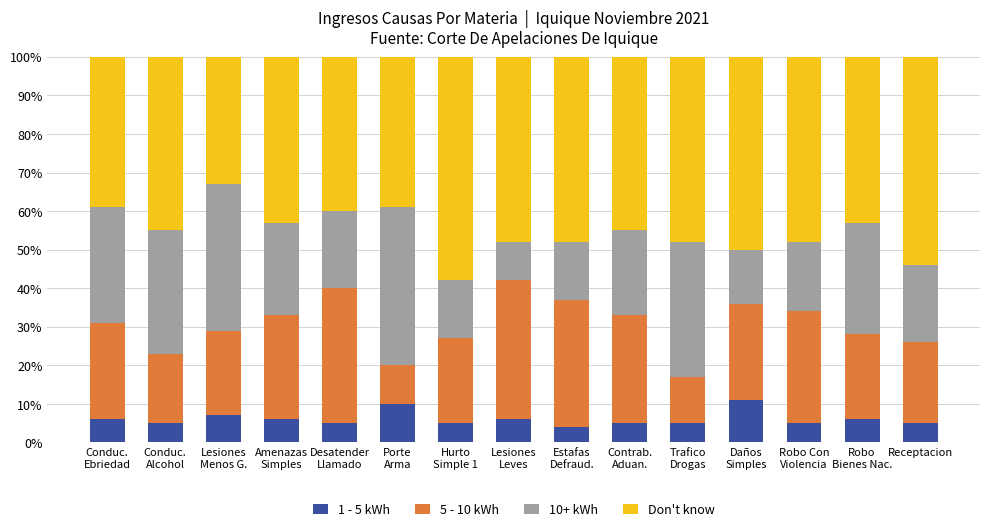

What is the lowest value of the 1 - 5 kWh series?

4.0